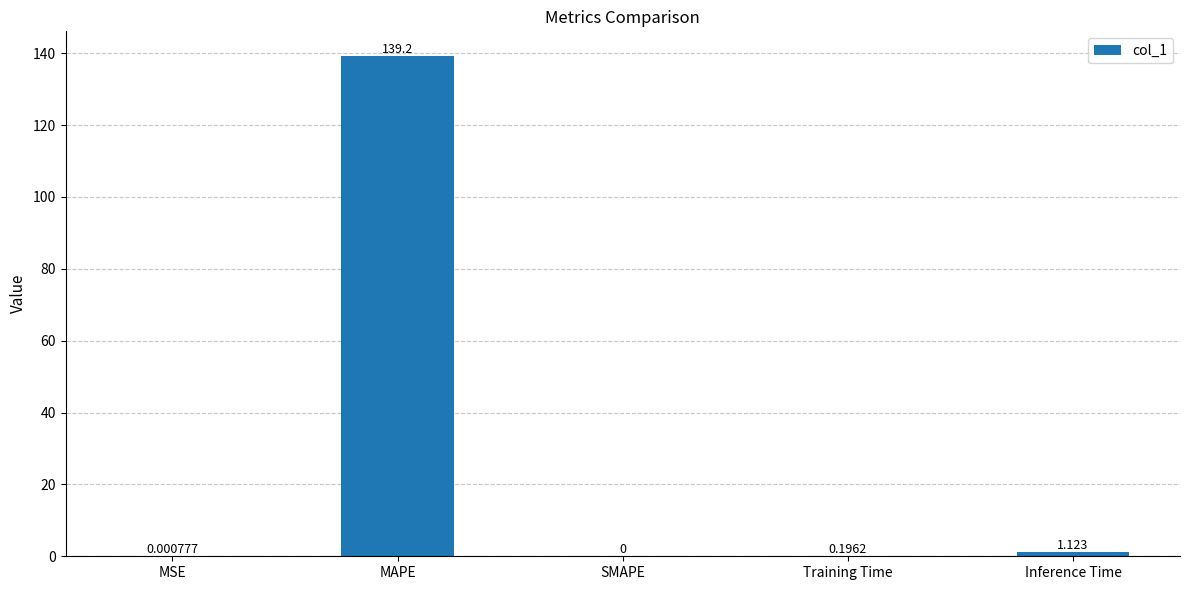

Between MSE and Training Time, which is larger?

Training Time